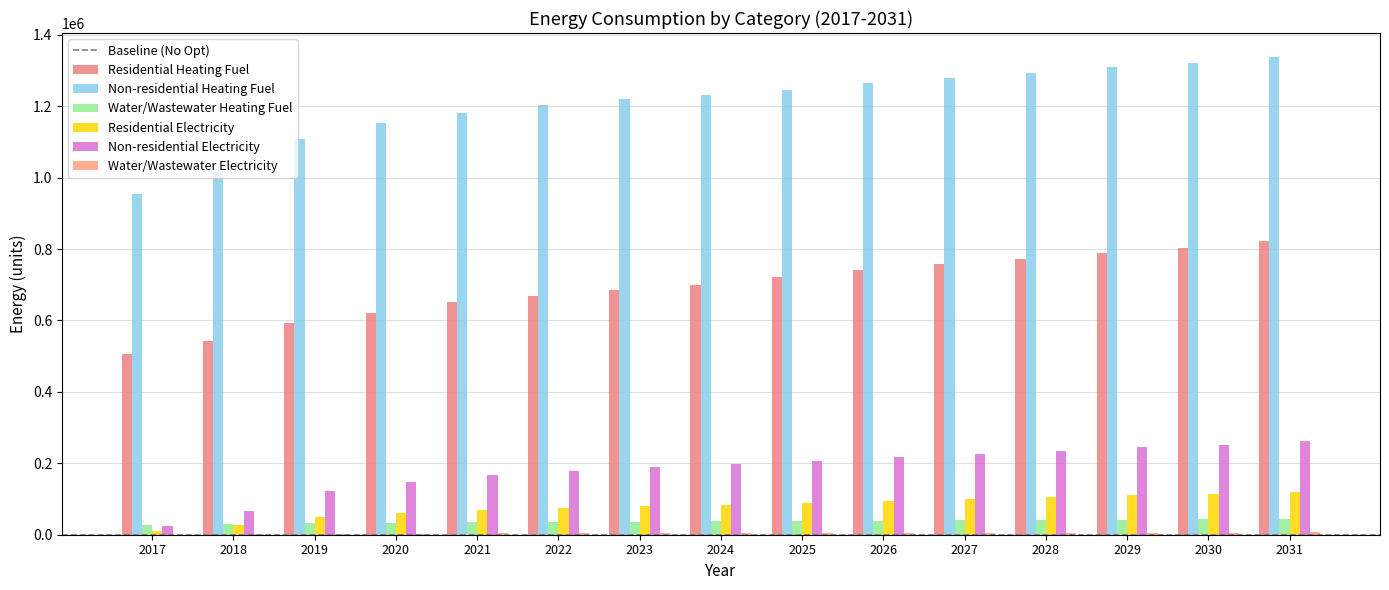

Which has a higher value, 2017 or 2019?

2019